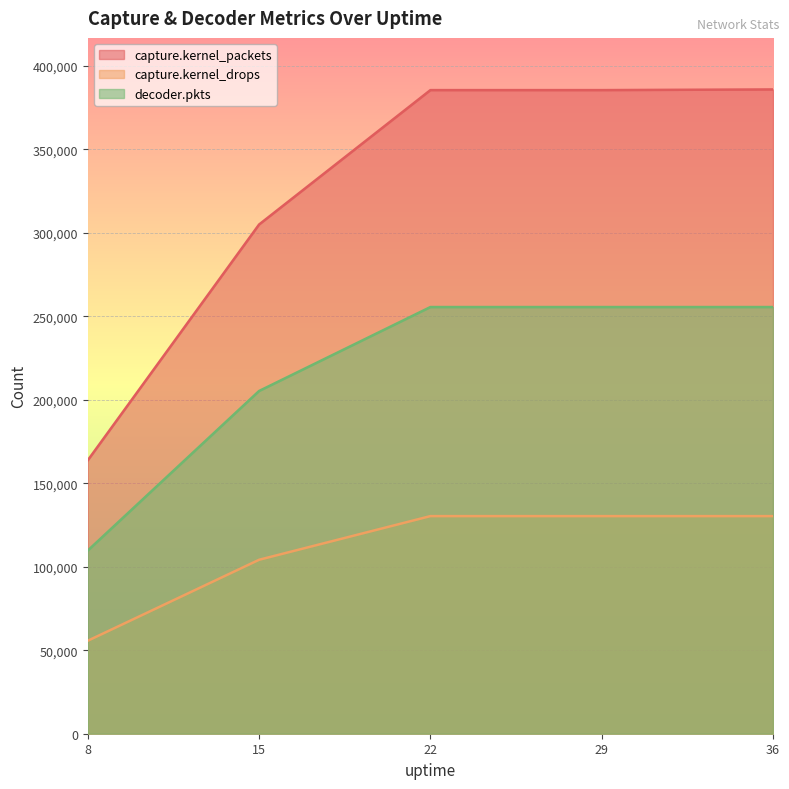

List the series in order of their peak value, lowest first.

capture.kernel_drops, decoder.pkts, capture.kernel_packets